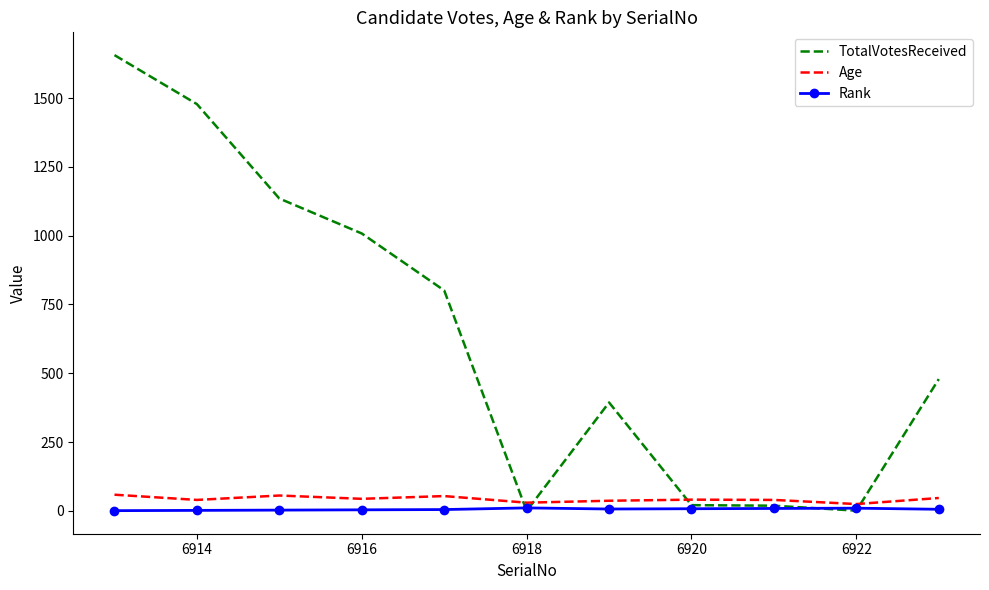

What is the minimum value for Age?

25